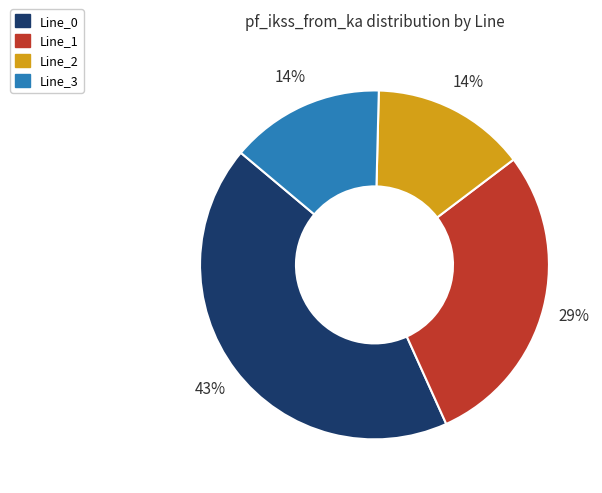

To the nearest percent, what percentage of the pie is Line_3?

14%